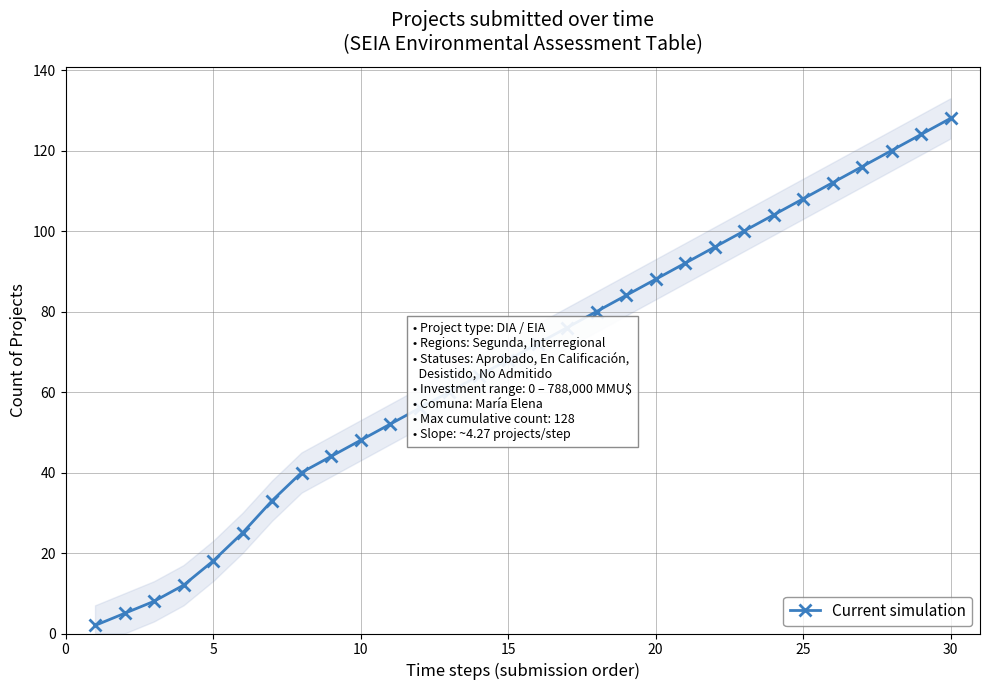

The value of Current simulation at 15 is 47. True or false?

False